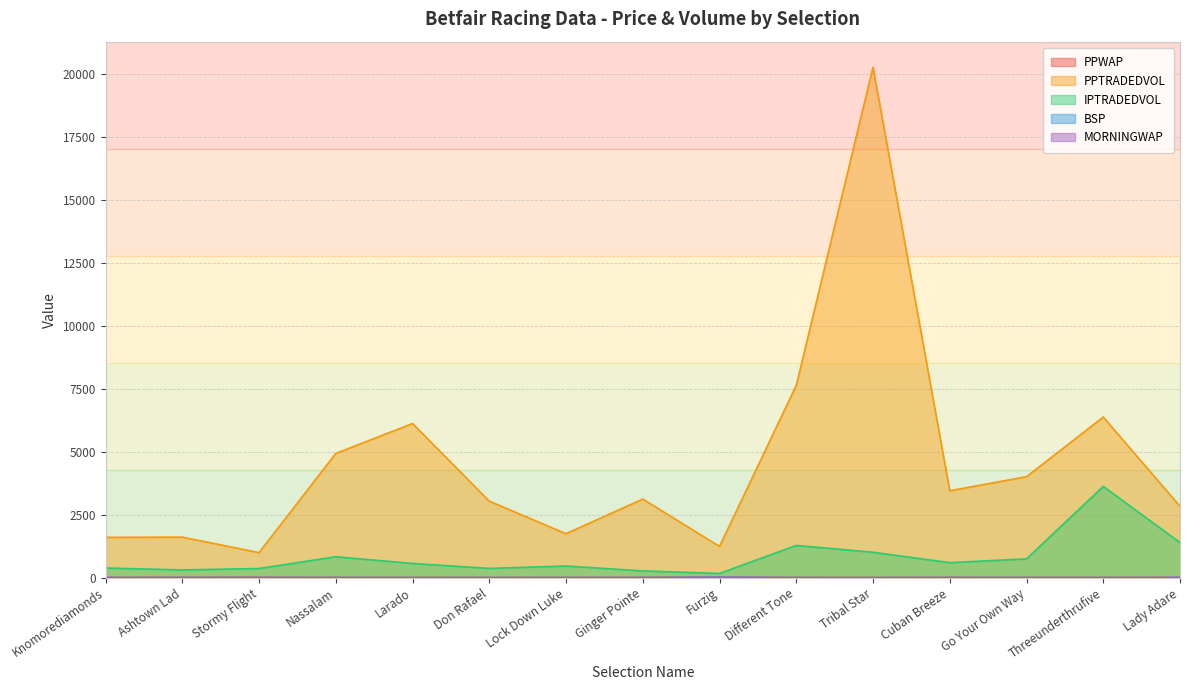

Read the PPTRADEDVOL value at Cuban Breeze.

3451.7